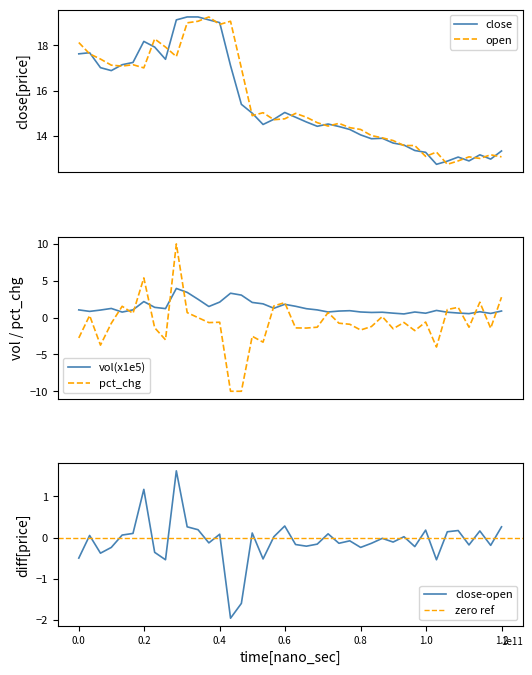

What is the lowest value of the open series?

12.8